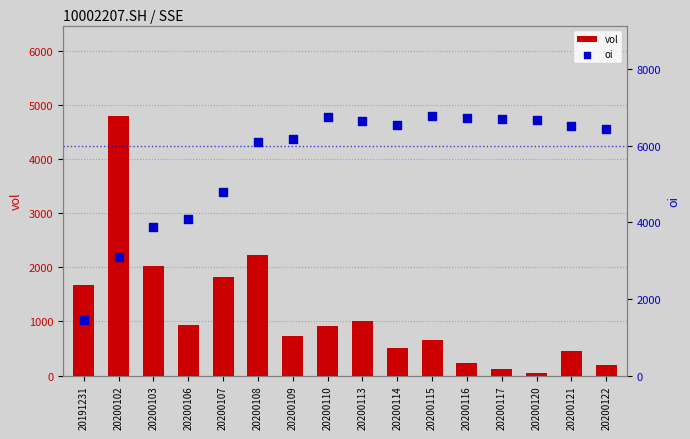

At how many categories does at least one series exceed 2748?

15